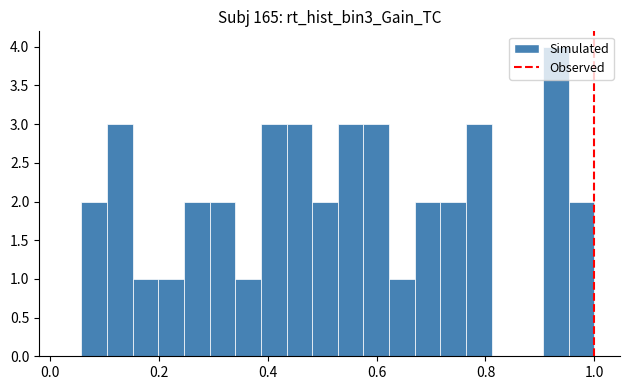

Read against the x-axis, roughly where is the centre of the tallest bar?

0.92